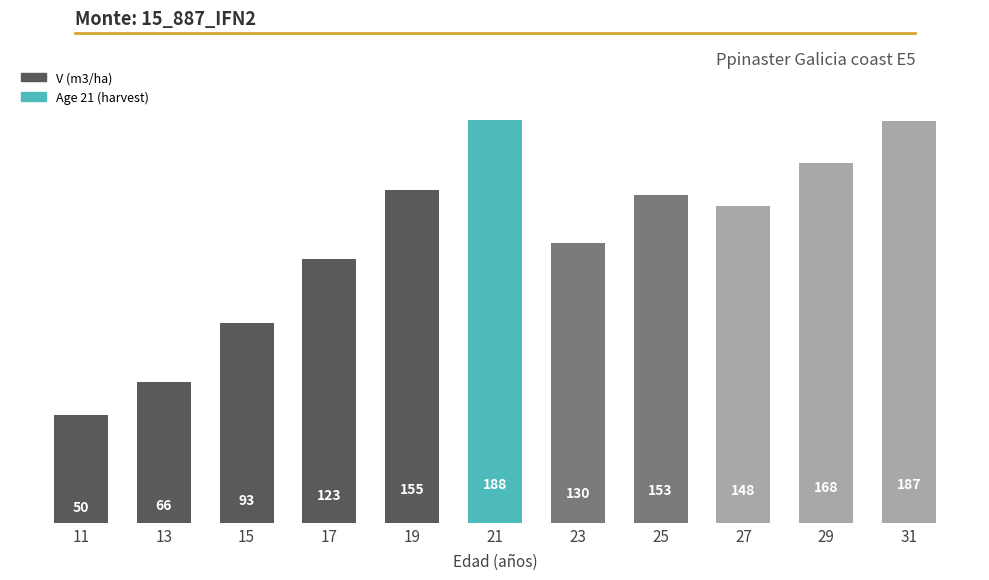

List the labels in order of value, smallest first.

11, 13, 15, 17, 23, 27, 25, 19, 29, 31, 21